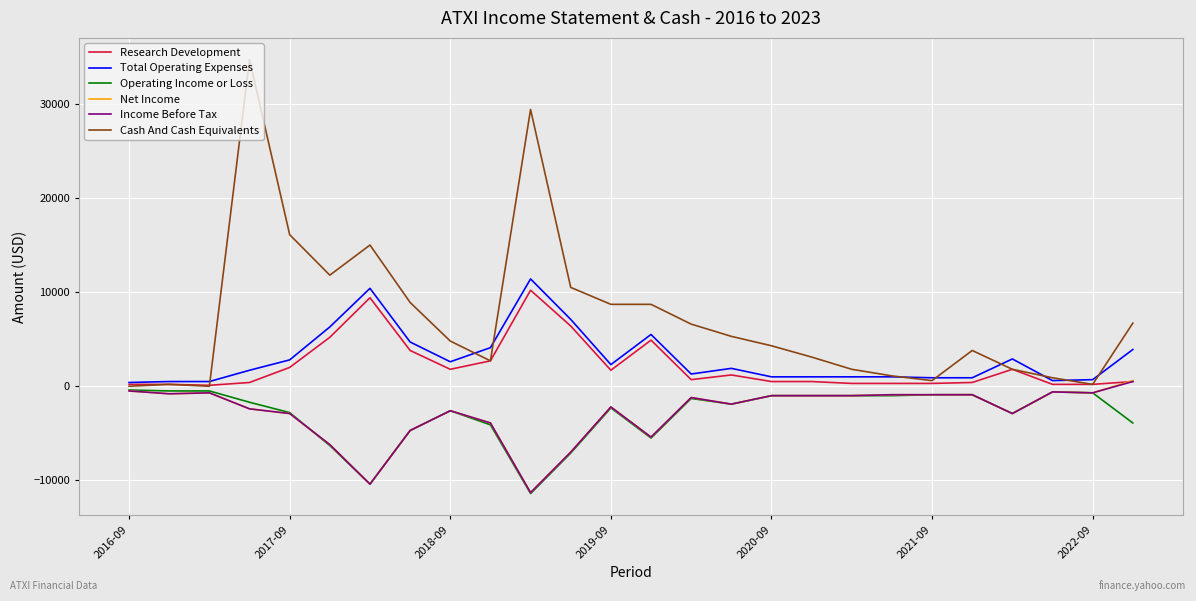

Which series has the widest spread of values?

Cash And Cash Equivalents